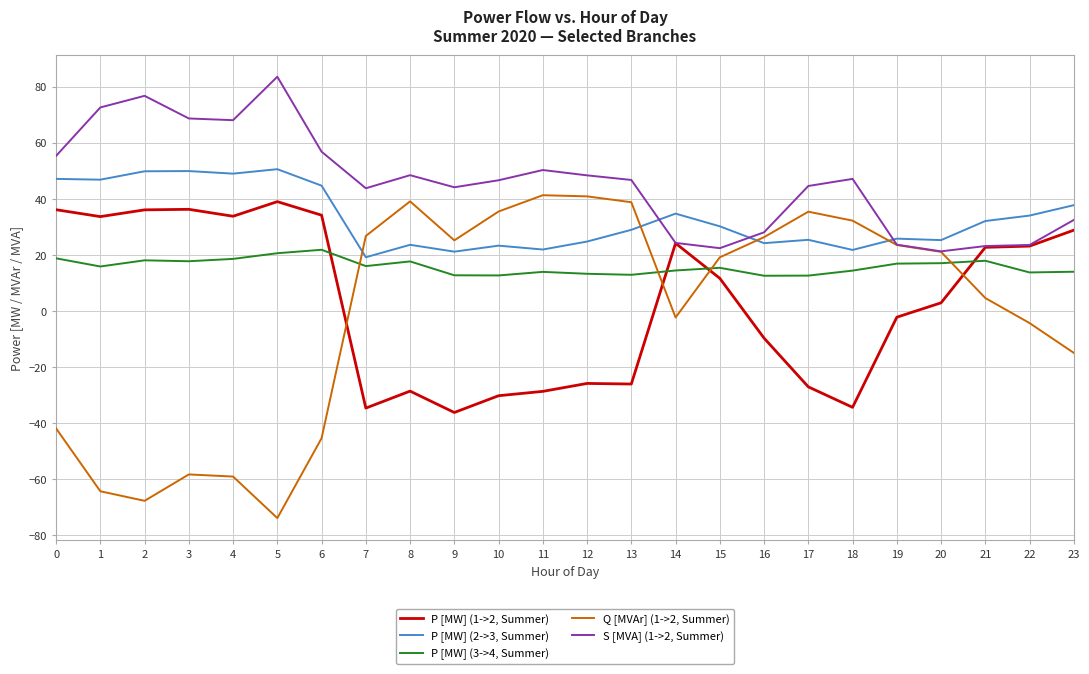

Is the value of P [MW] (1->2, Summer) at 0 greater than the value of Q [MVAr] (1->2, Summer) at 15?

Yes